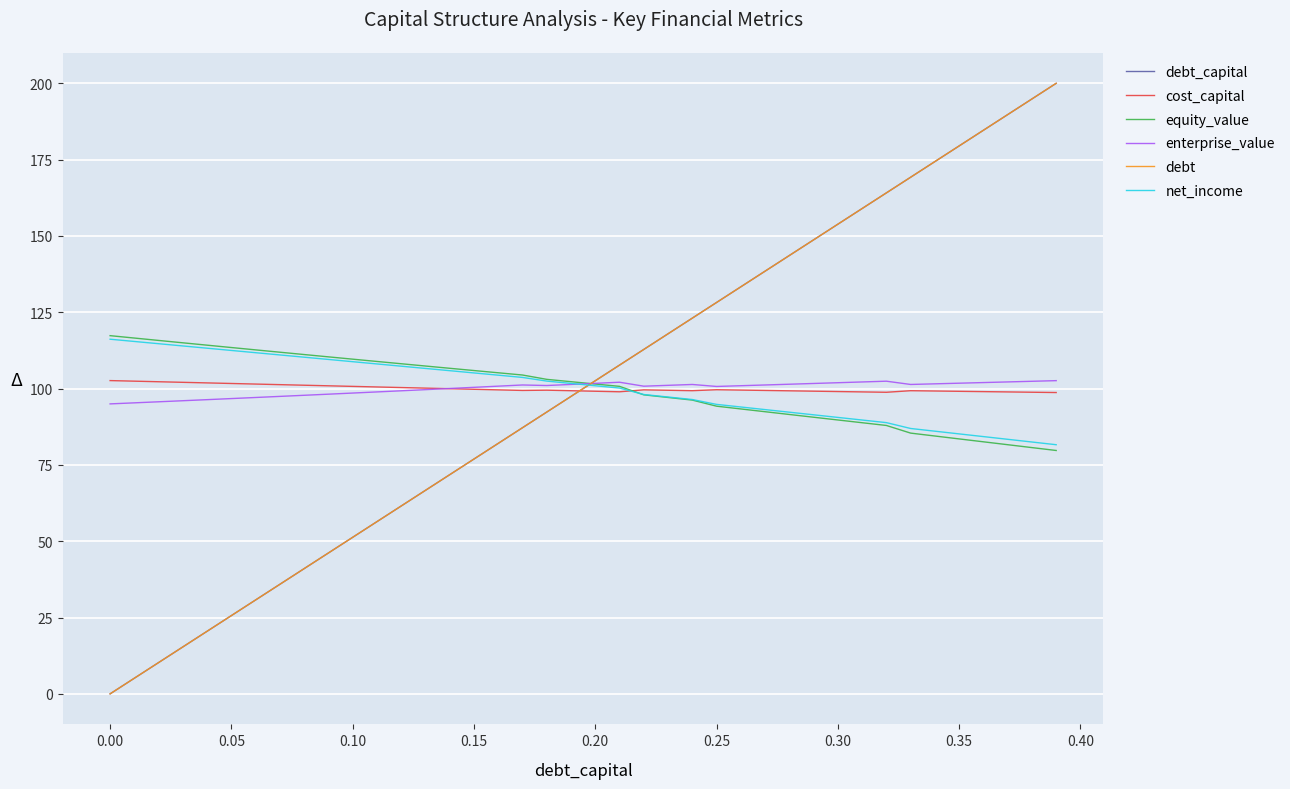

At how many categories does at least one series exceed 98?

40